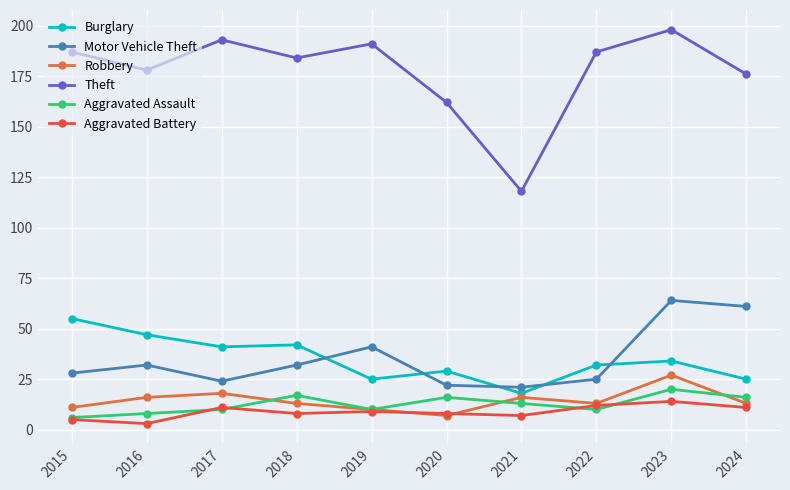

True or false: Motor Vehicle Theft and Burglary intersect in this chart.

True